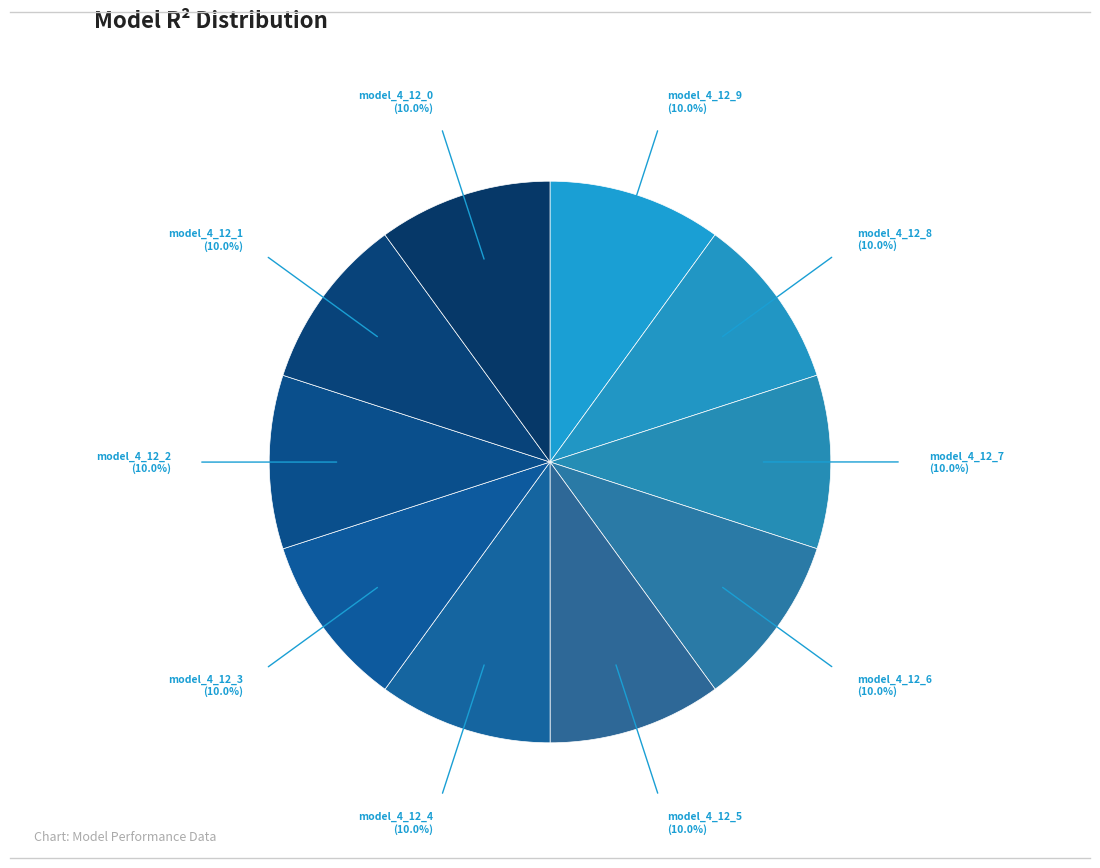

Is it true that model_4_12_3 is 10% of the pie?

True